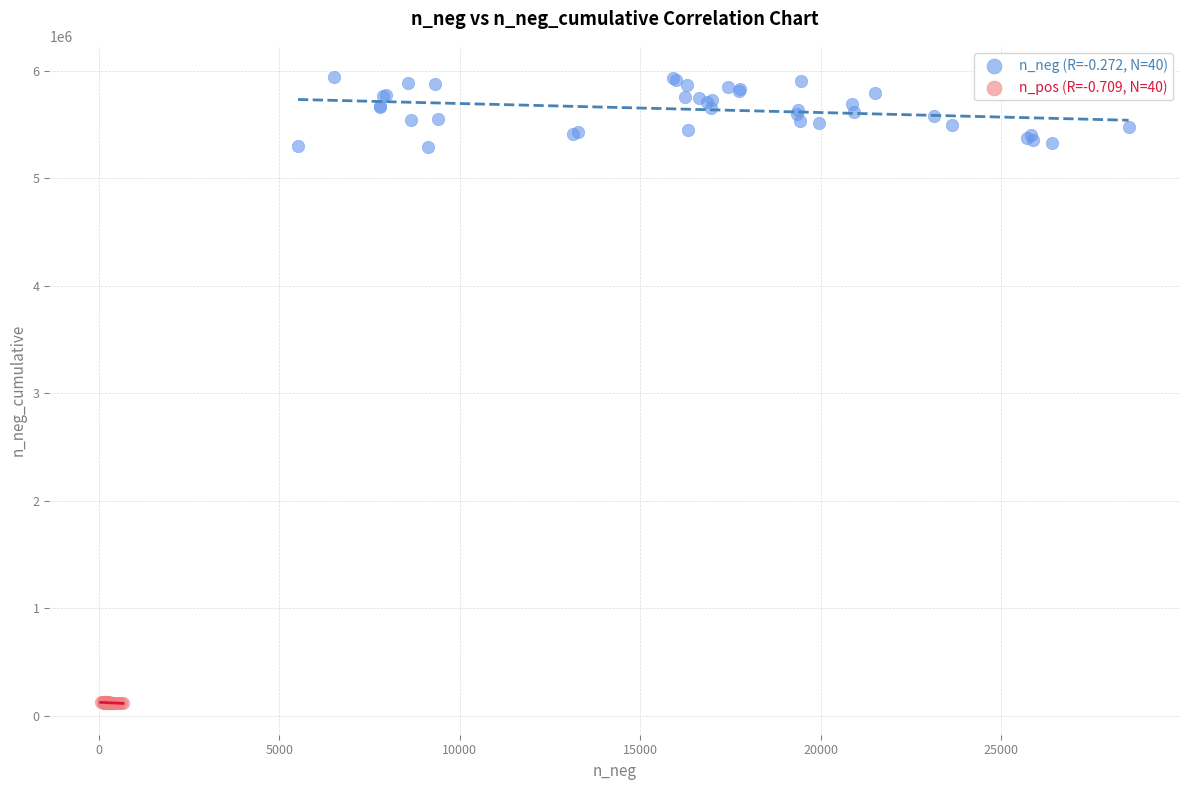

Which series has the largest Y range (max minus min)?

n_neg (R=-0.272, N=40)